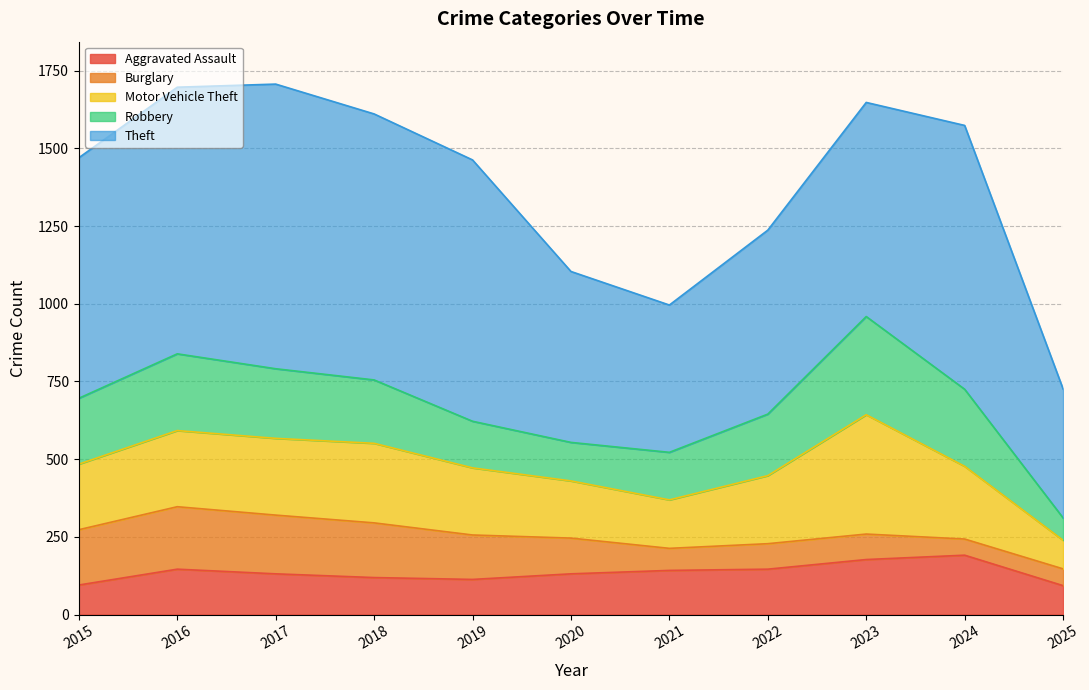

Which series has the largest total across all categories?

Theft